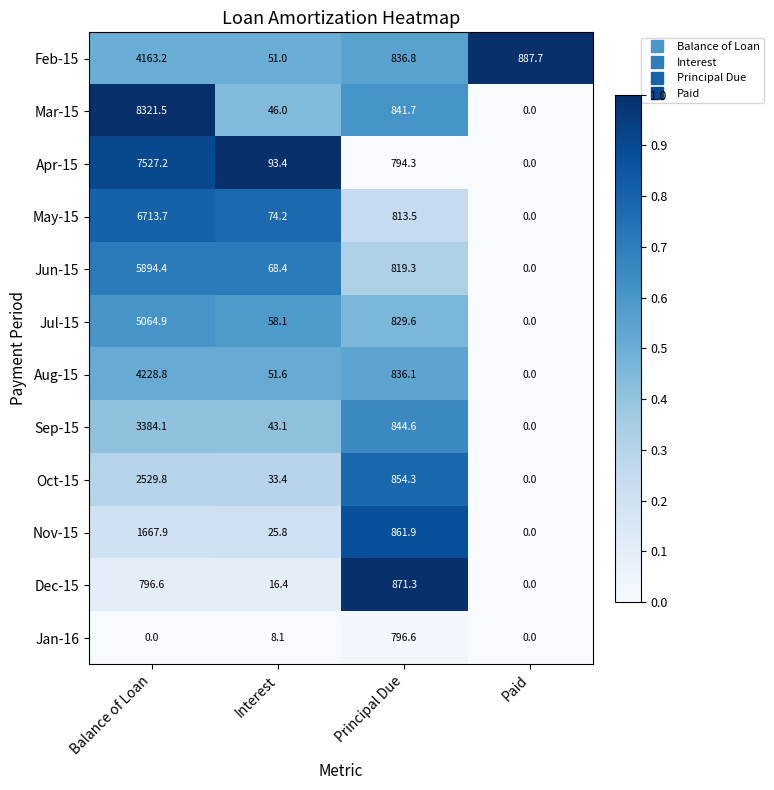

The Feb-15 series shows 4163.2 at Balance of Loan. True or false?

True